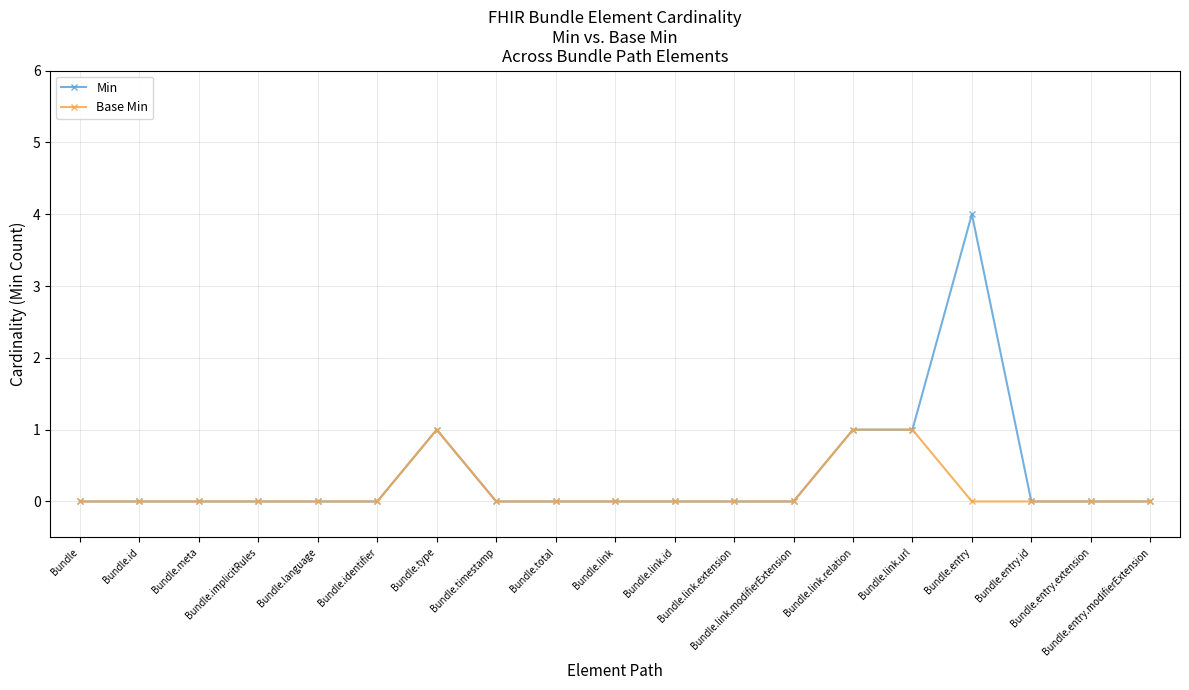

Count the number of categories in the chart.

19